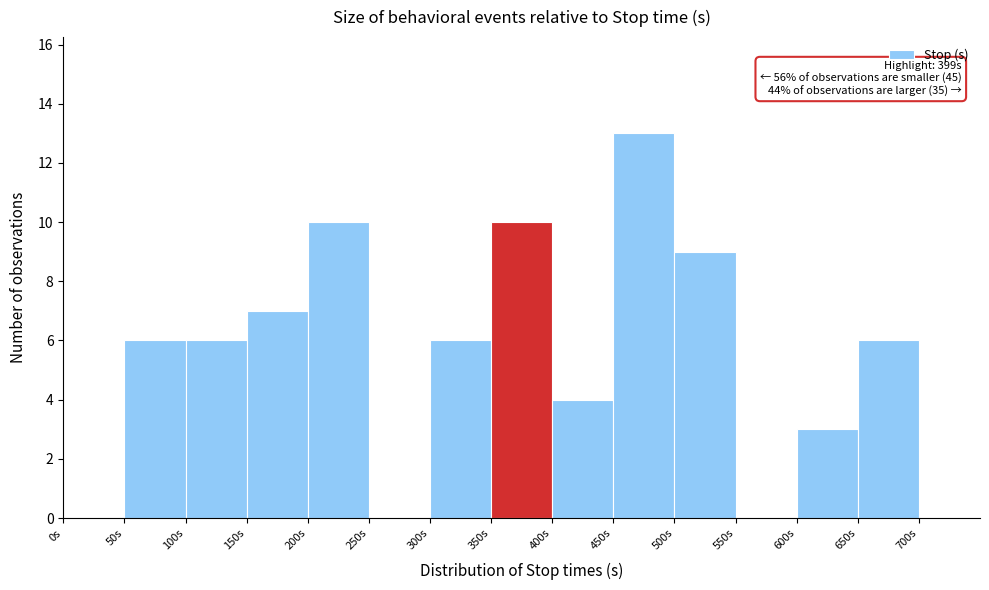

Over which range of the x-axis is the bar tallest?

450 to 500